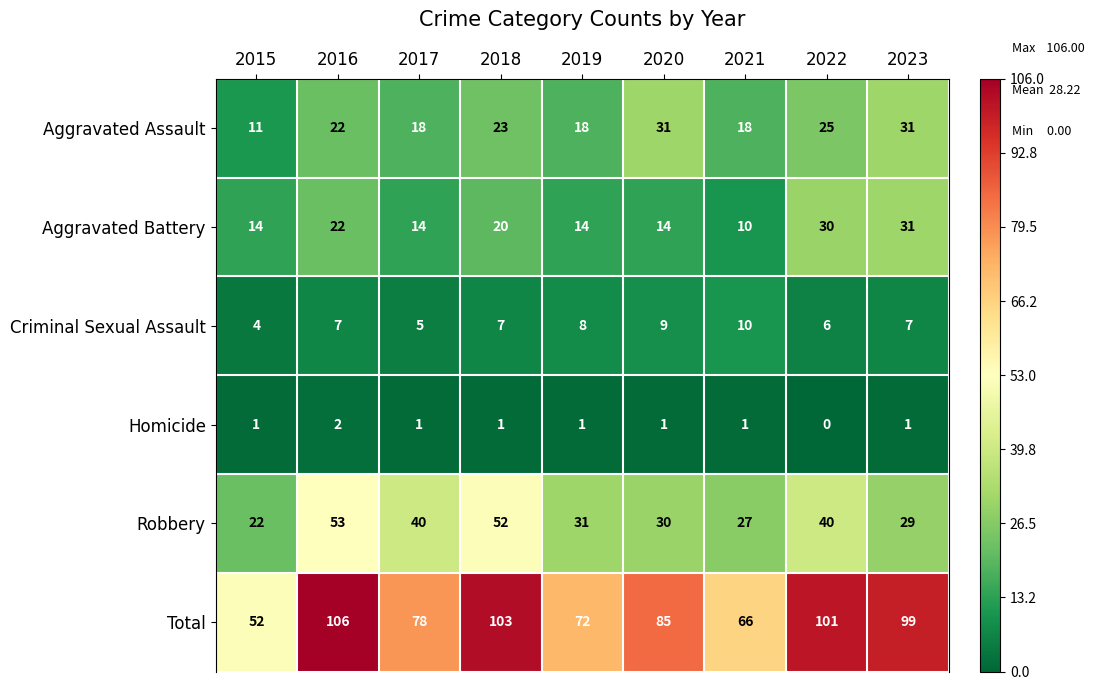

Which series has the largest total across all categories?

Total